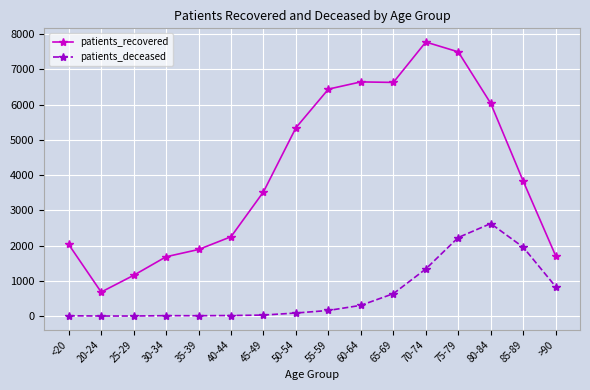

What is the maximum value shown in the chart?

7776